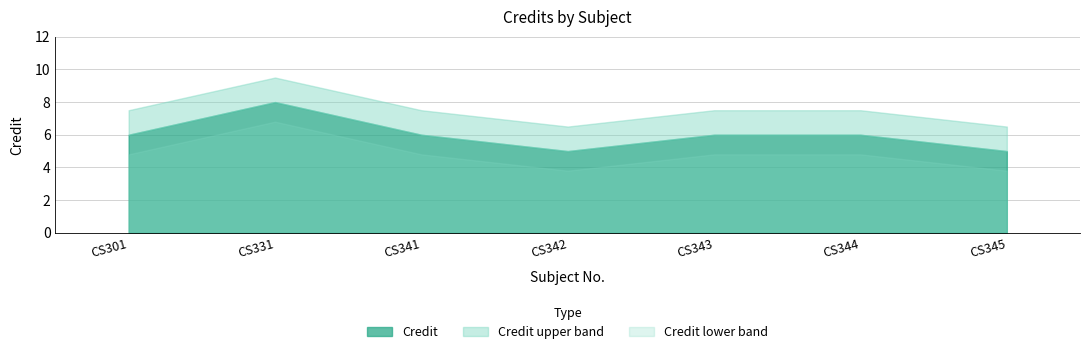

Approximately how many times larger is the value at CS345 compared to CS344?

0.8